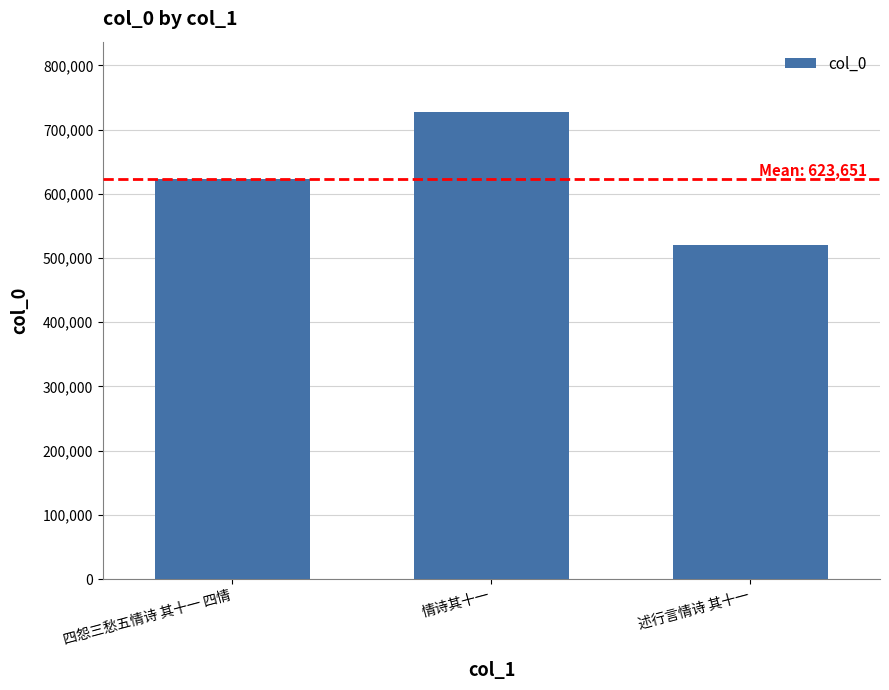

How many data points does each series have?

3